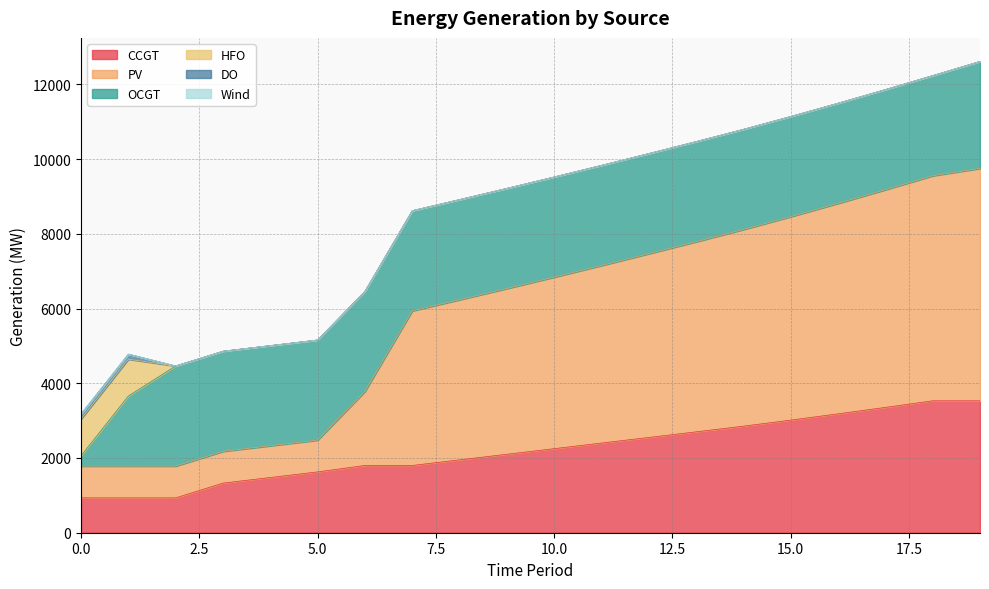

What is the difference between the maximum and minimum values in the HFO series?

985